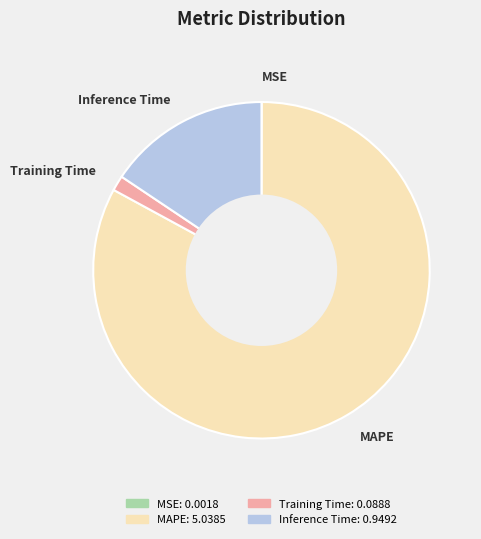

Does any single category account for the majority?

Yes